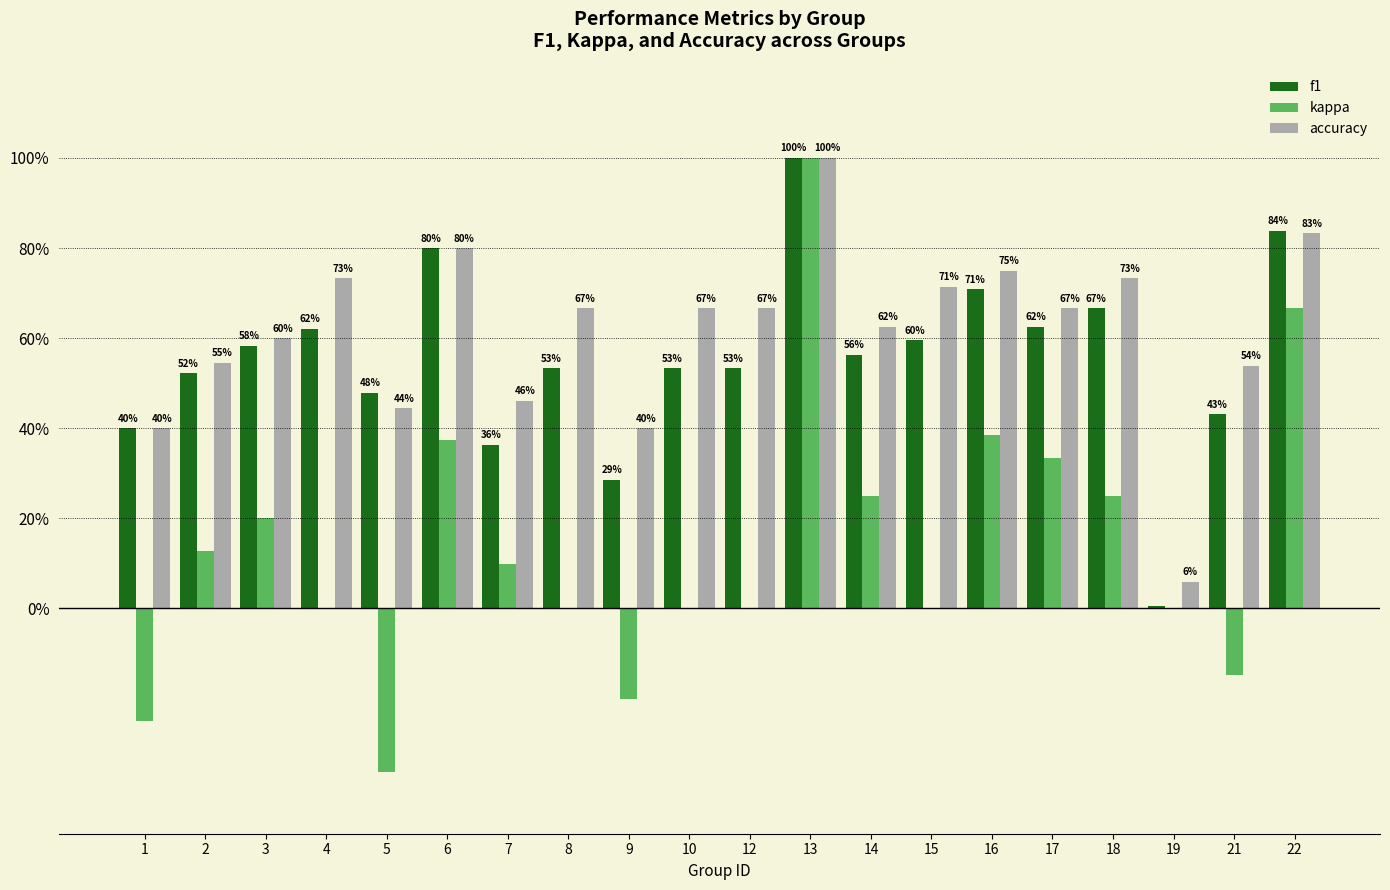

Which series has the largest total across all categories?

accuracy